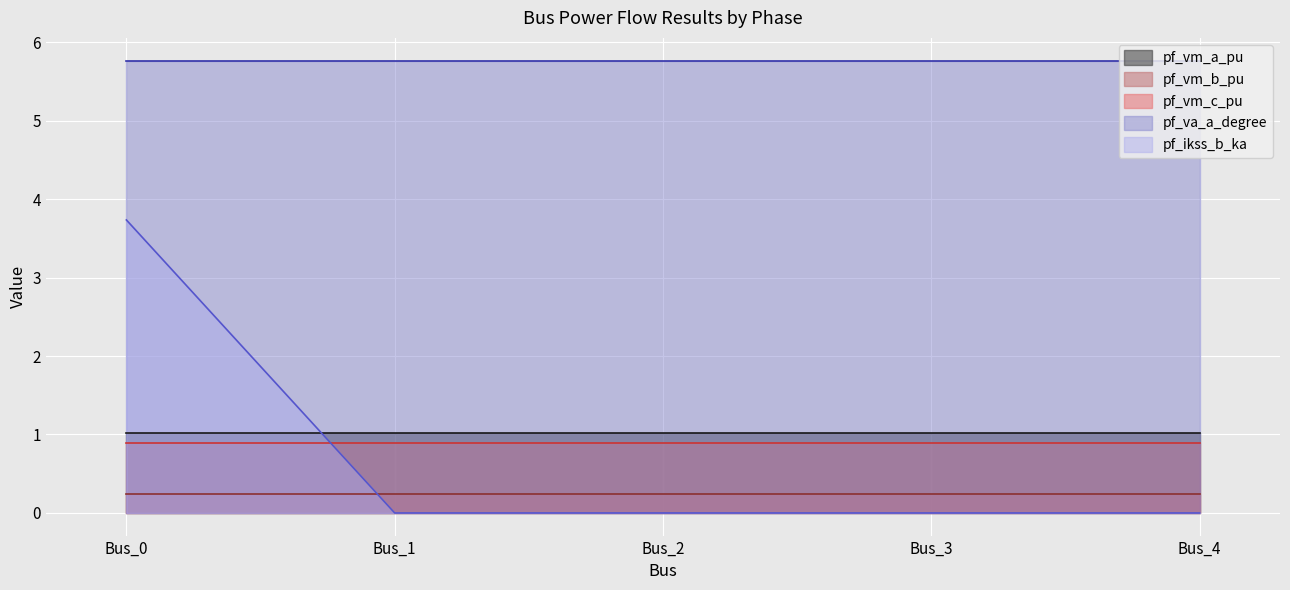

What is the average value of the pf_vm_b_pu series?

0.2